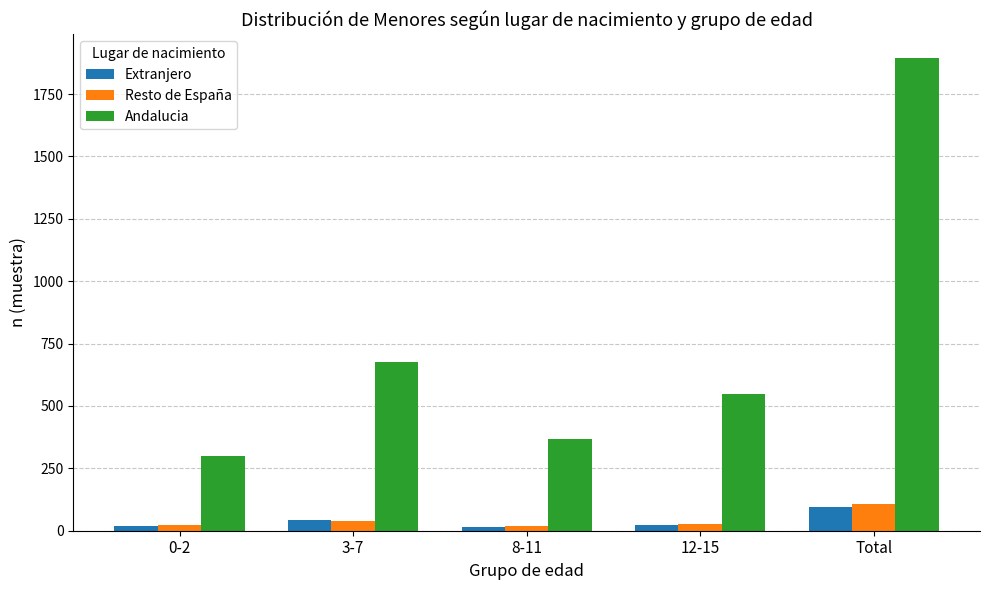

What is the label of the 2nd bar from the left?

3-7